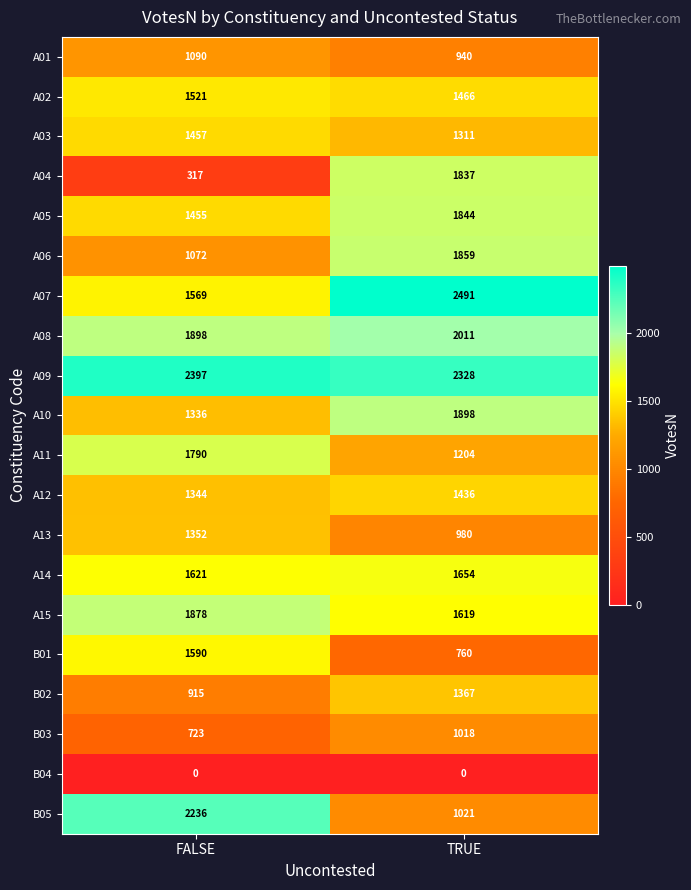

Rank the series by their maximum value, from highest to lowest.

A07, A09, B05, A08, A10, A15, A06, A05, A04, A11, A14, B01, A02, A03, A12, B02, A13, A01, B03, B04